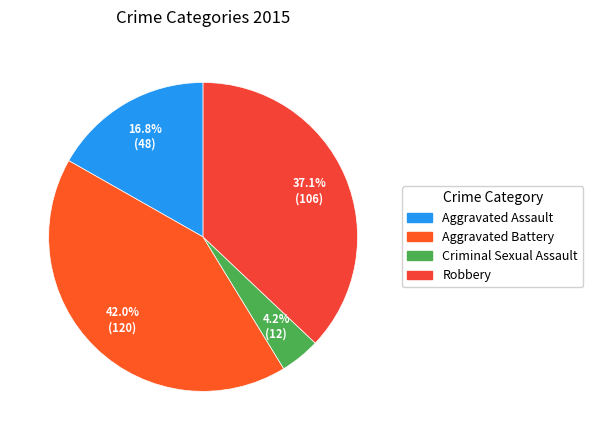

What percentage is the Criminal Sexual Assault slice, to the nearest percent?

4%